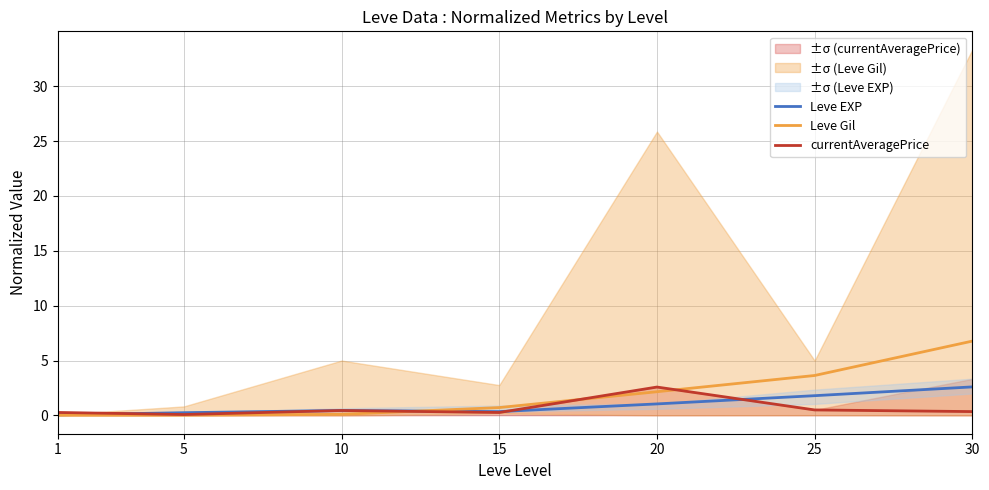

Which category has the lowest value in the Leve EXP series?

1